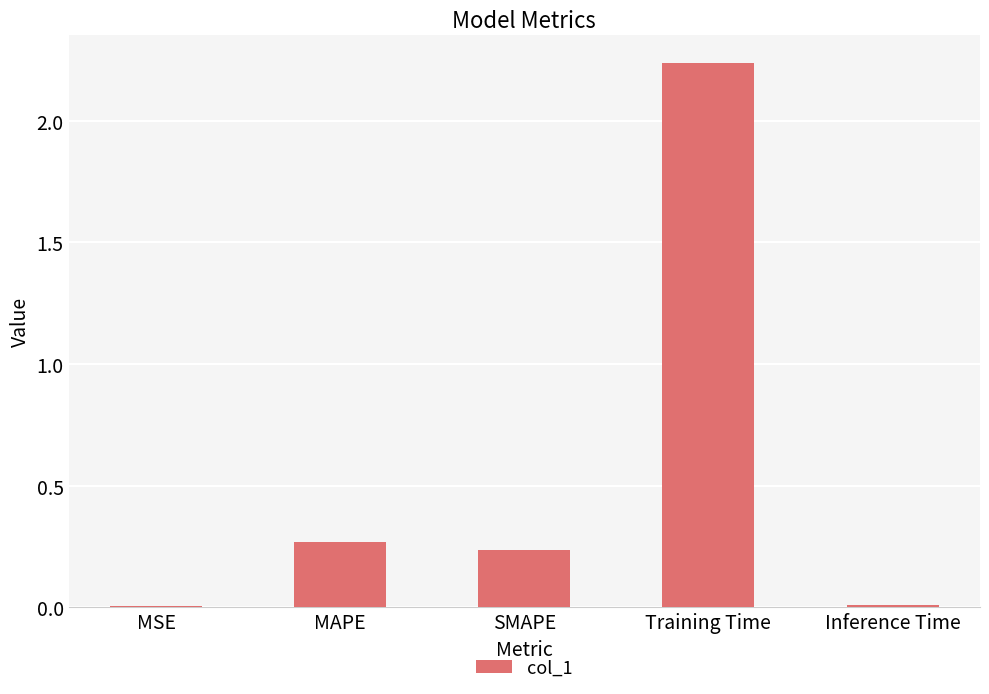

What is the sum of all values?

2.8